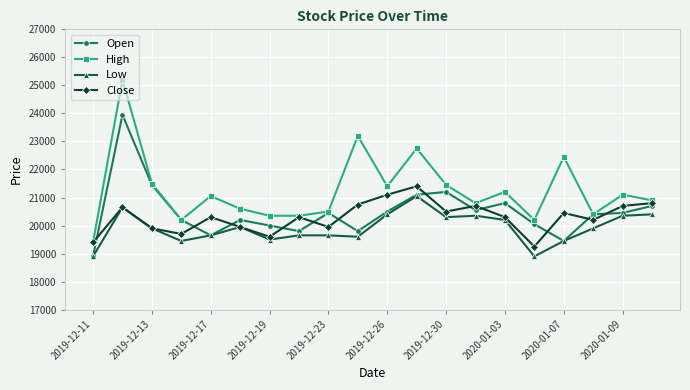

True or false: High and Low cross at least once.

False